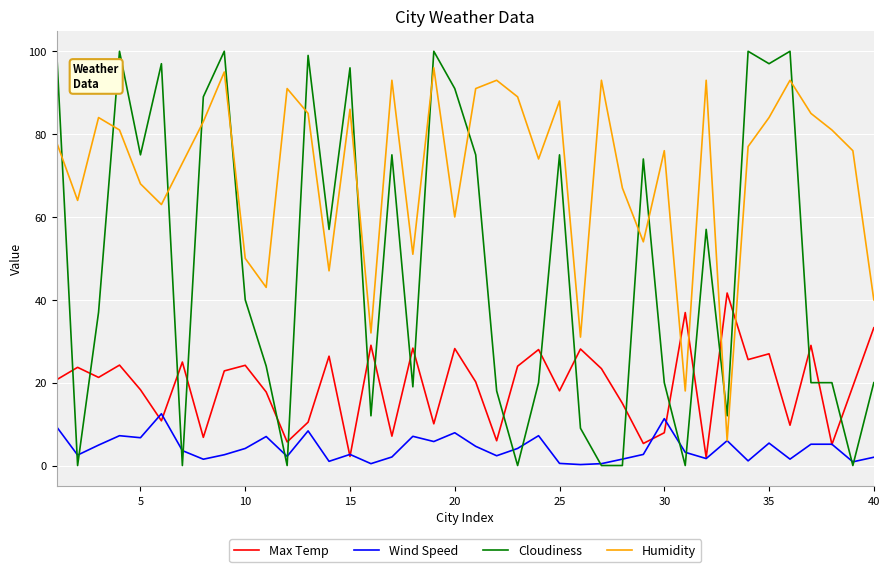

List the series in order of their overall mean, lowest first.

Wind Speed, Max Temp, Cloudiness, Humidity